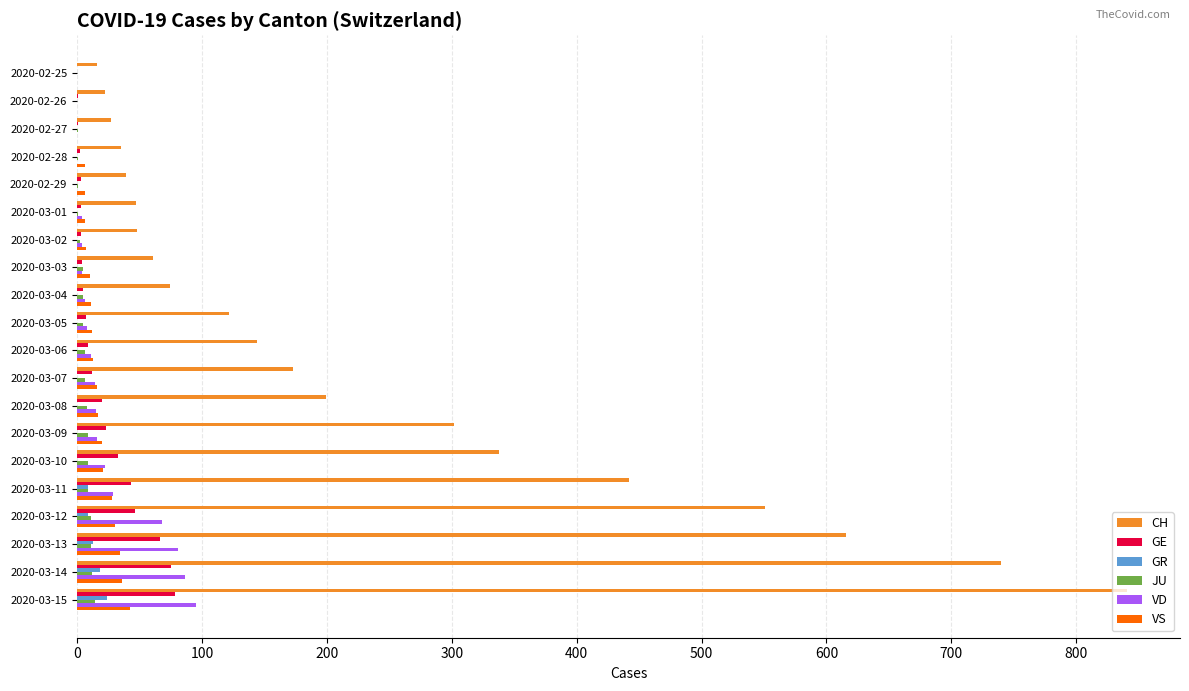

At which category is the sum across all series the highest?

2020-03-15